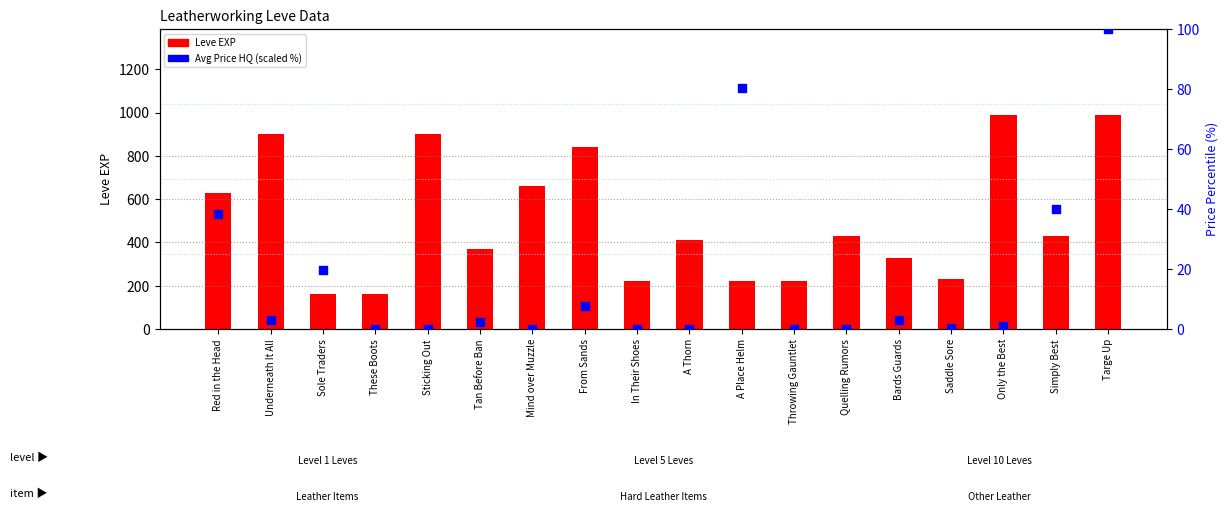

At how many categories does at least one series exceed 929?

2